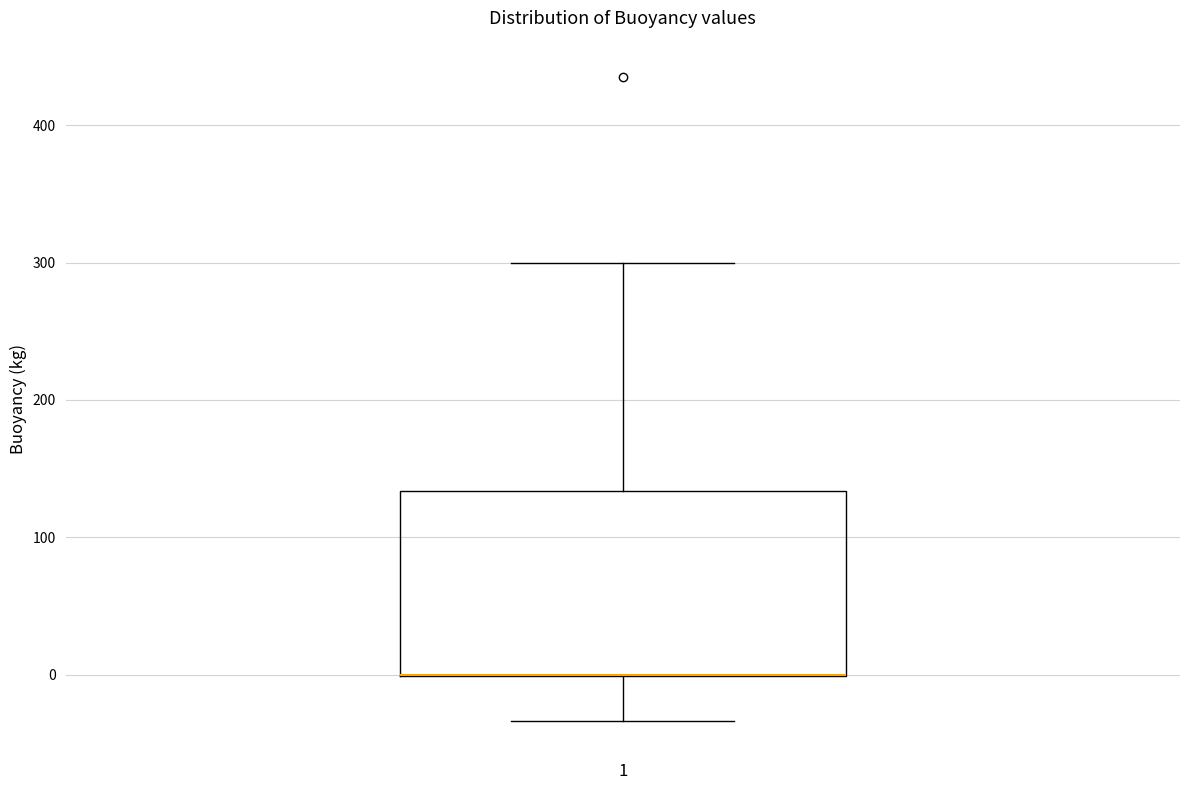

Read this box plot against the y-axis: the position of the median line, the range covered by the box, and the ends of both whiskers. The values are not printed on the chart, so give them approximately, as read against the axis.

median 0 (drawn on the box's lower edge), box 0 to 130, whiskers -30 to 300